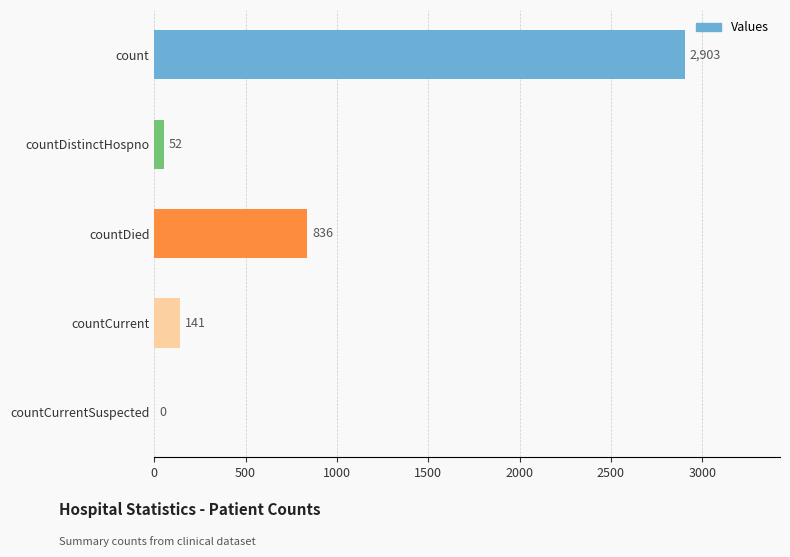

Is it true that the value at count is 2903?

True